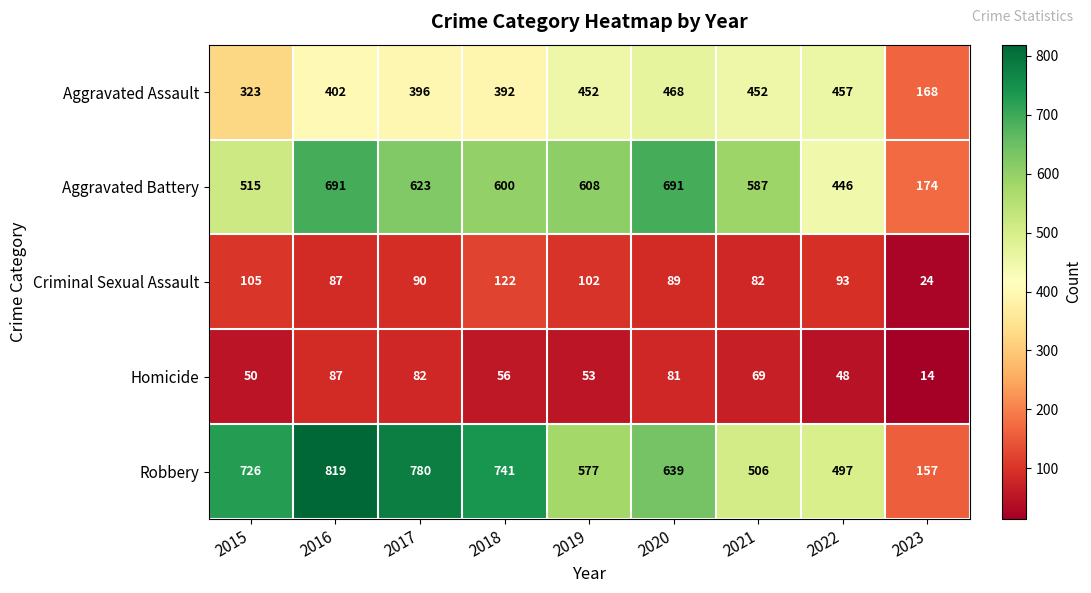

At which label is Robbery closest to 488?

2022